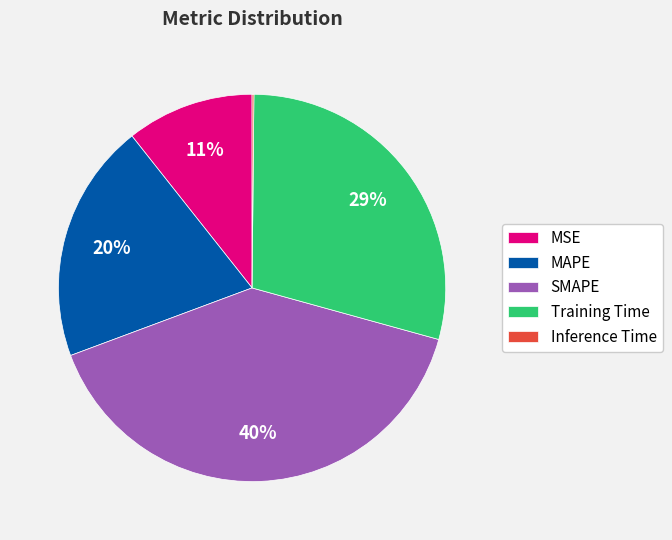

True or false: Training Time accounts for 38% of the total.

False